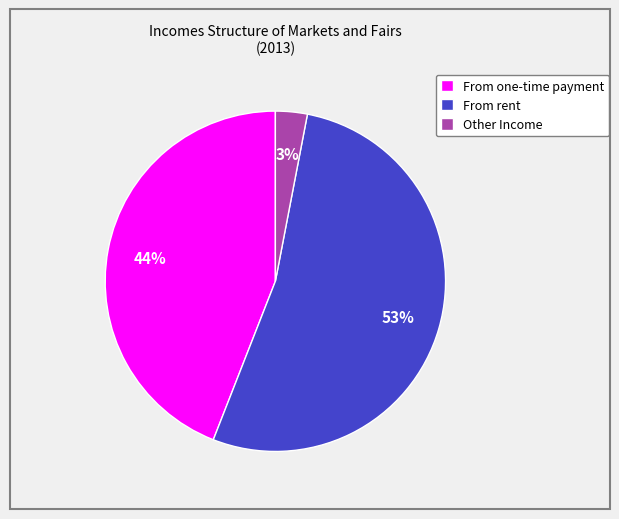

To the nearest percent, what portion does From rent represent?

53%